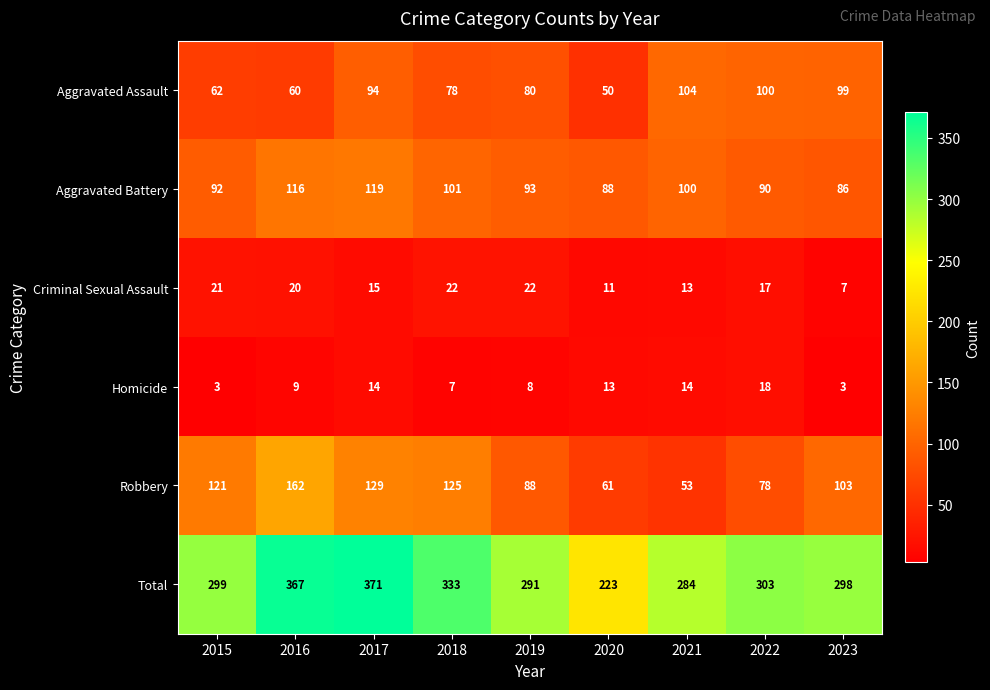

The Criminal Sexual Assault series shows 21 at 2021. True or false?

False